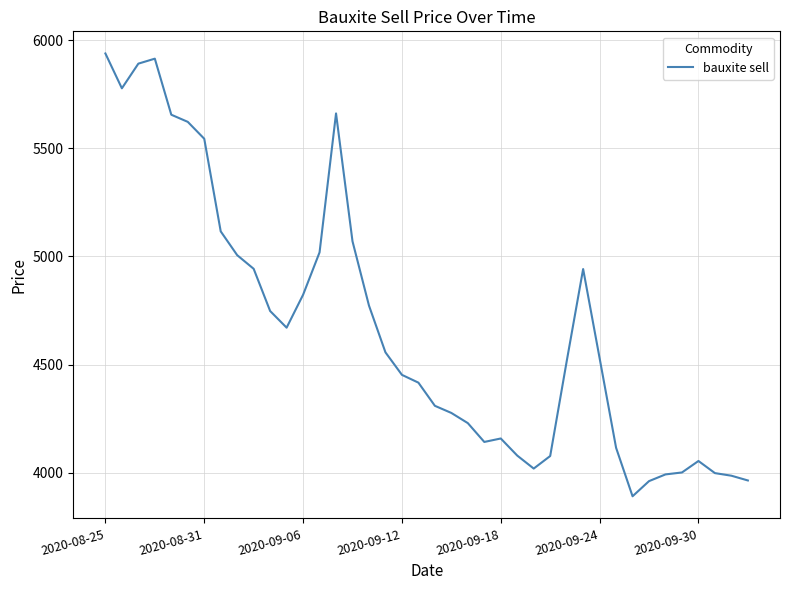

What is the minimum value shown in the chart?

3892